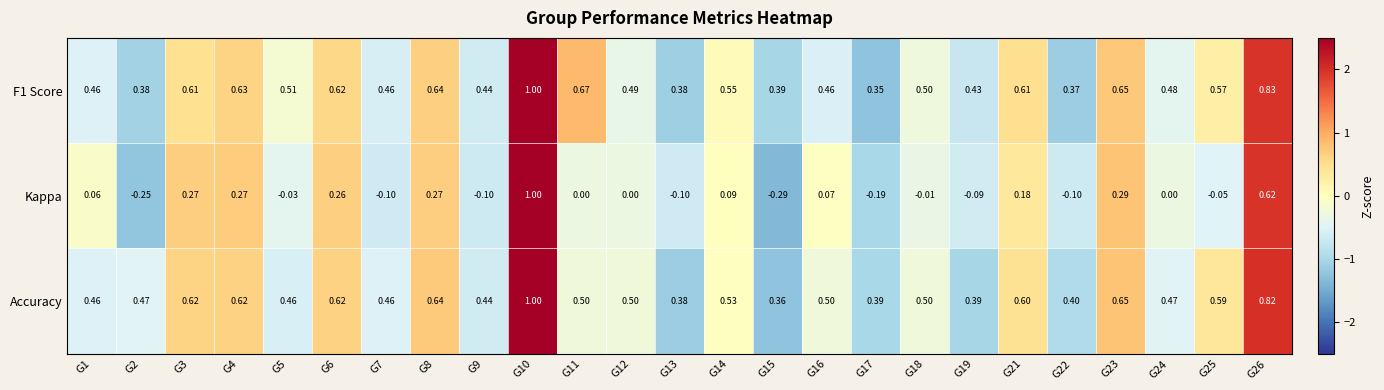

Is the value of Accuracy at G2 greater than the value of Kappa at G9?

Yes